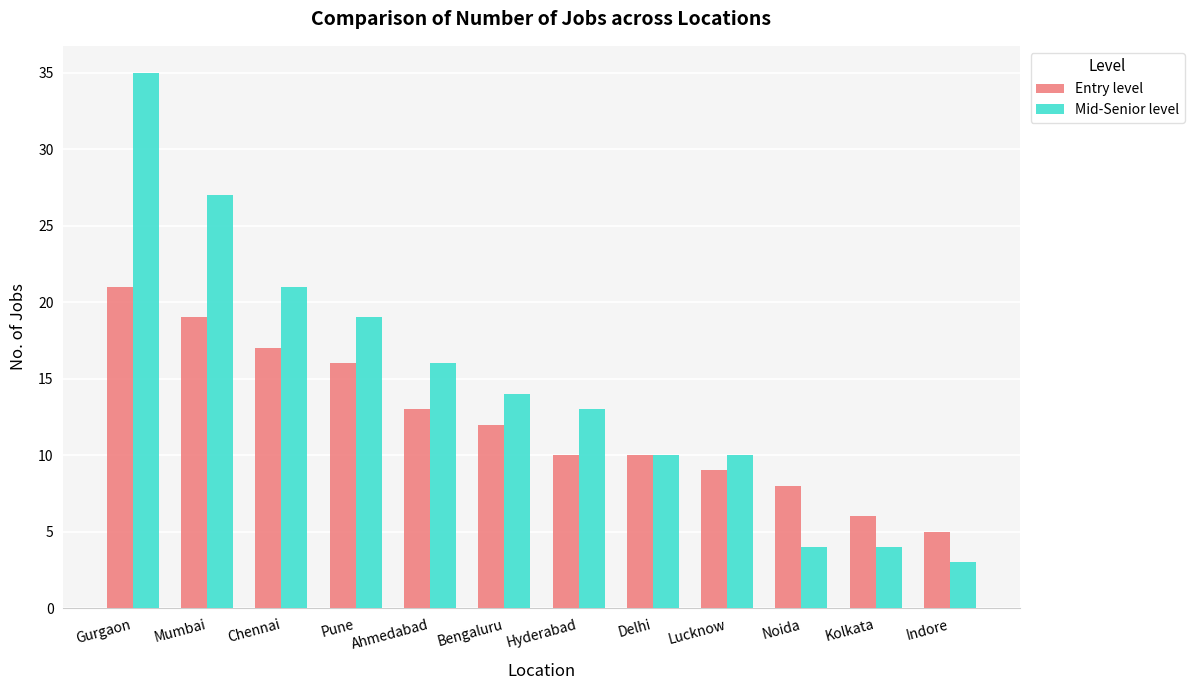

What is the difference between the second highest and second lowest values in the Mid-Senior level series?

23